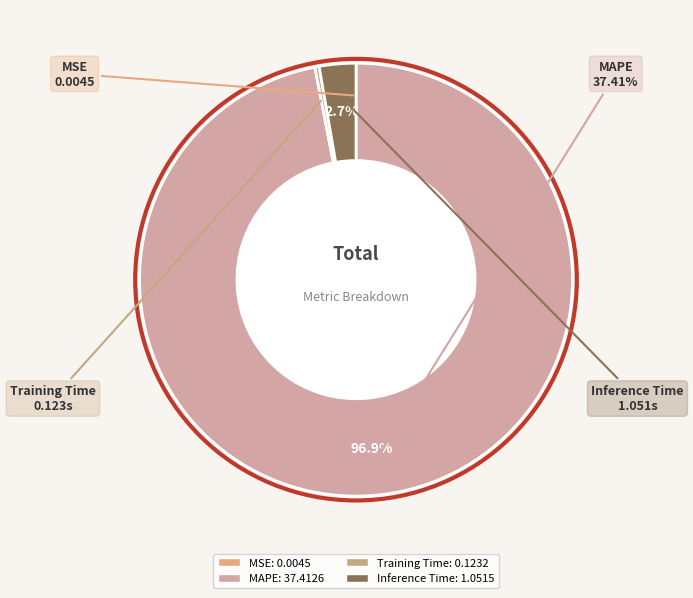

Is Inference Time the majority of the pie?

No